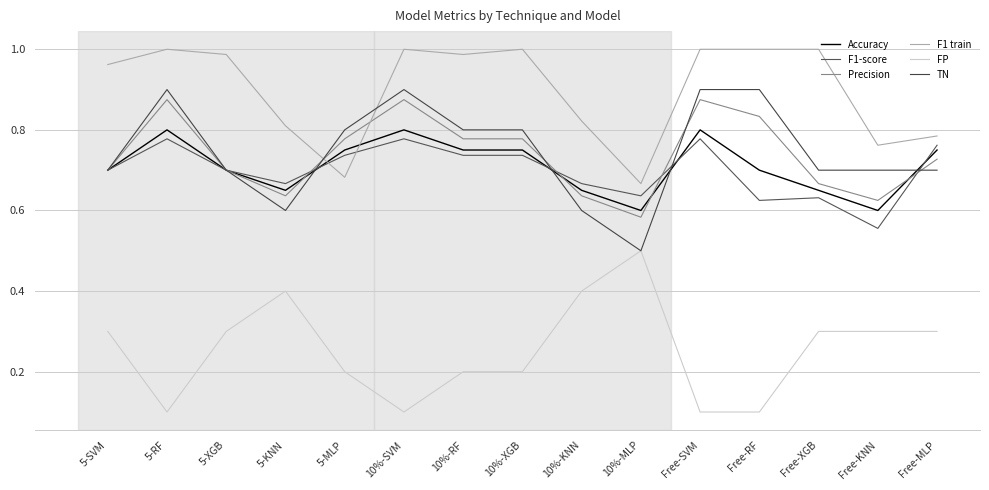

What is the value of the FP point at the 7th from the left?

0.2